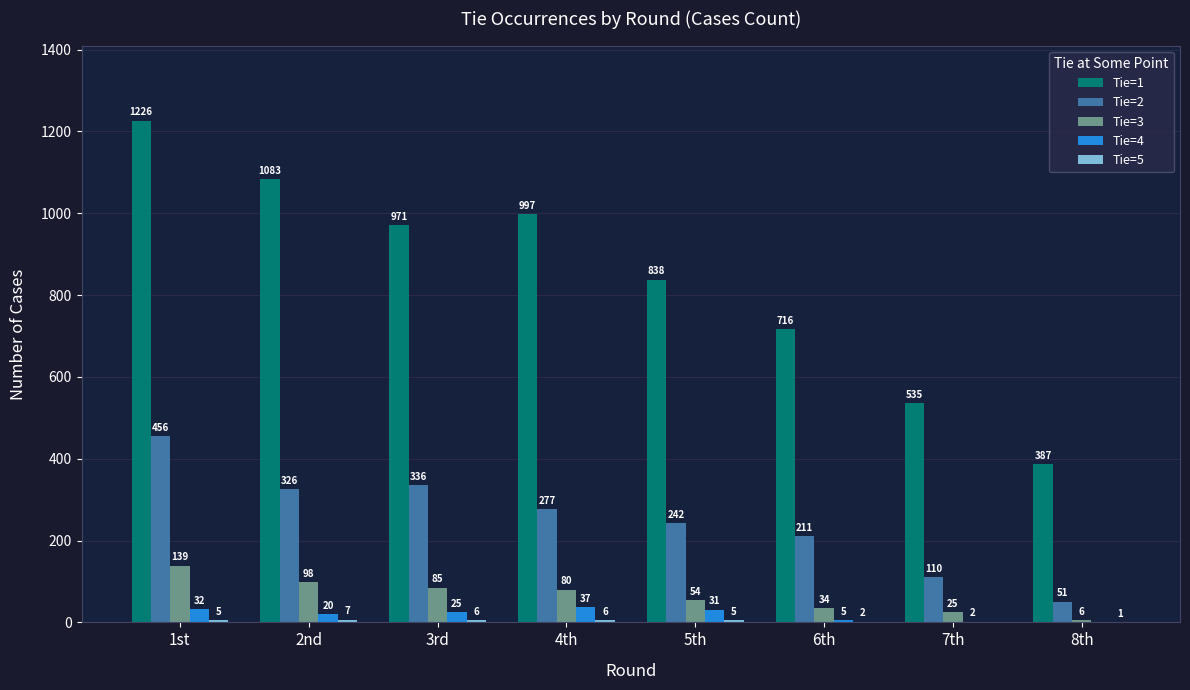

The Tie=1 series shows 971 at 3rd. True or false?

True